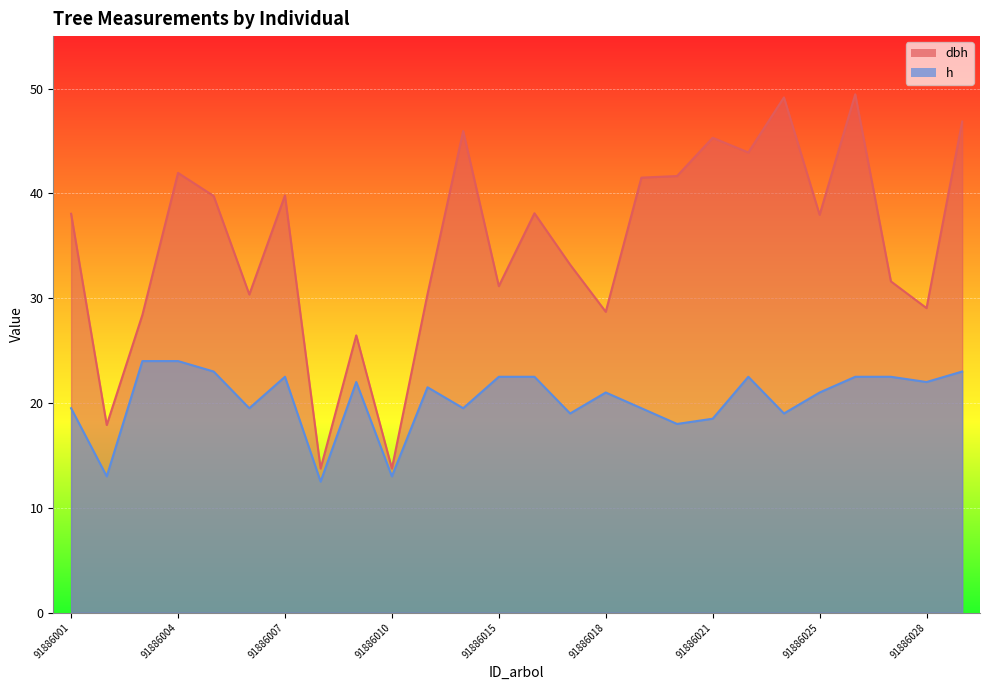

What is the difference between the maximum and minimum values in the h series?

11.5